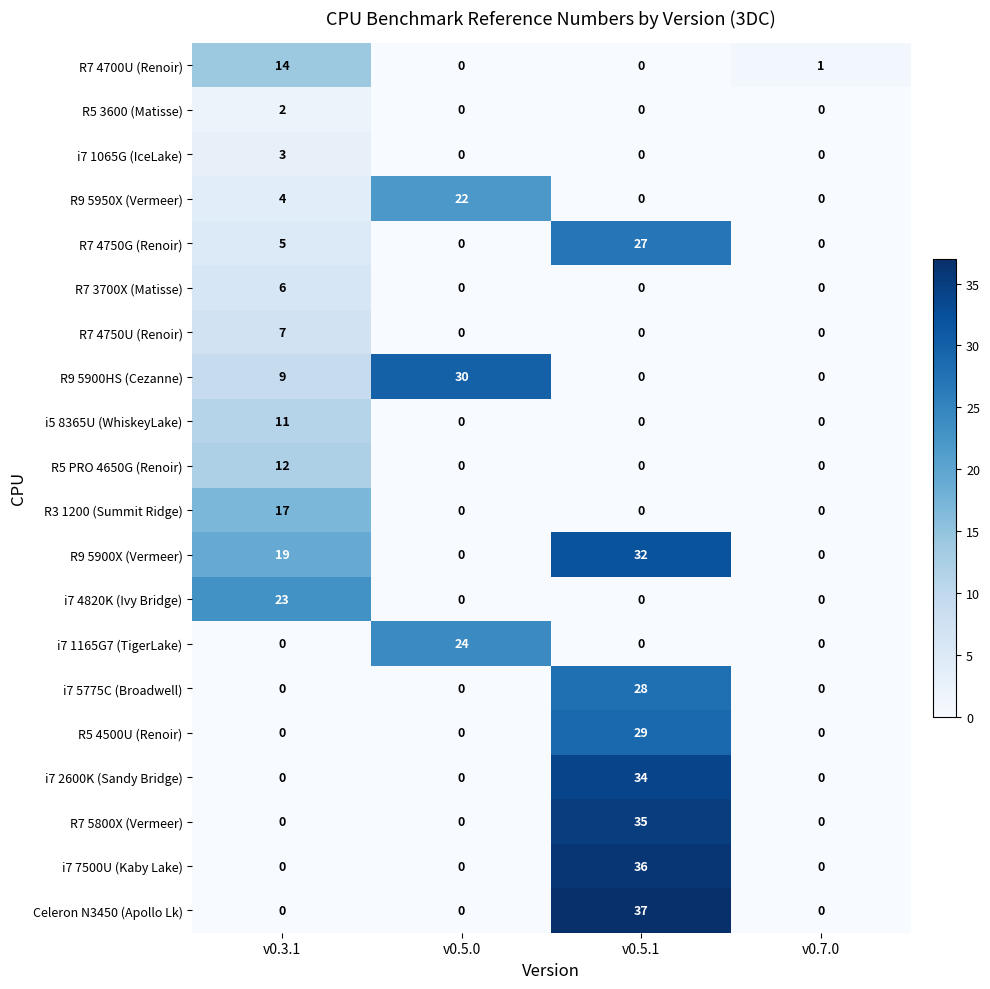

How many R9 5900X (Vermeer) values are between 0 and 32?

4